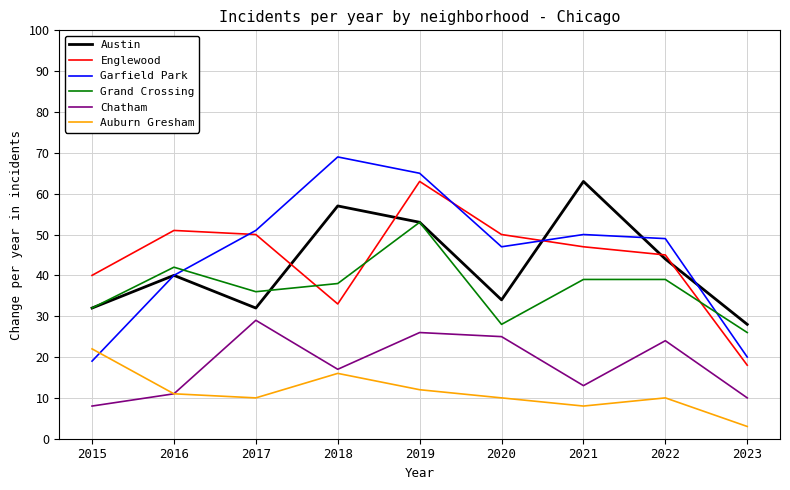

What is the maximum value shown in the chart?

69